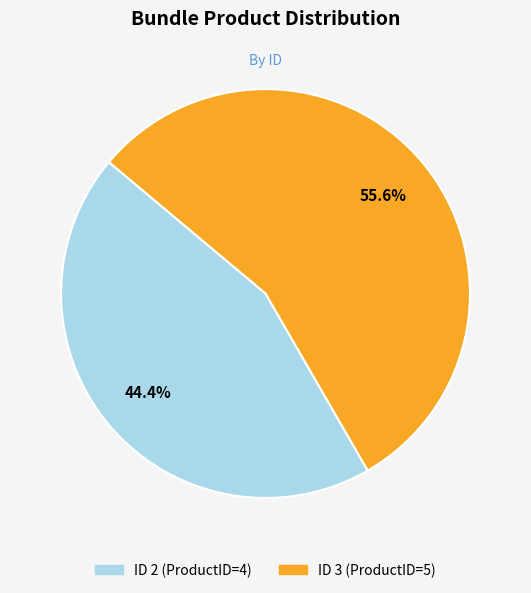

Count the number of slices in the pie.

2